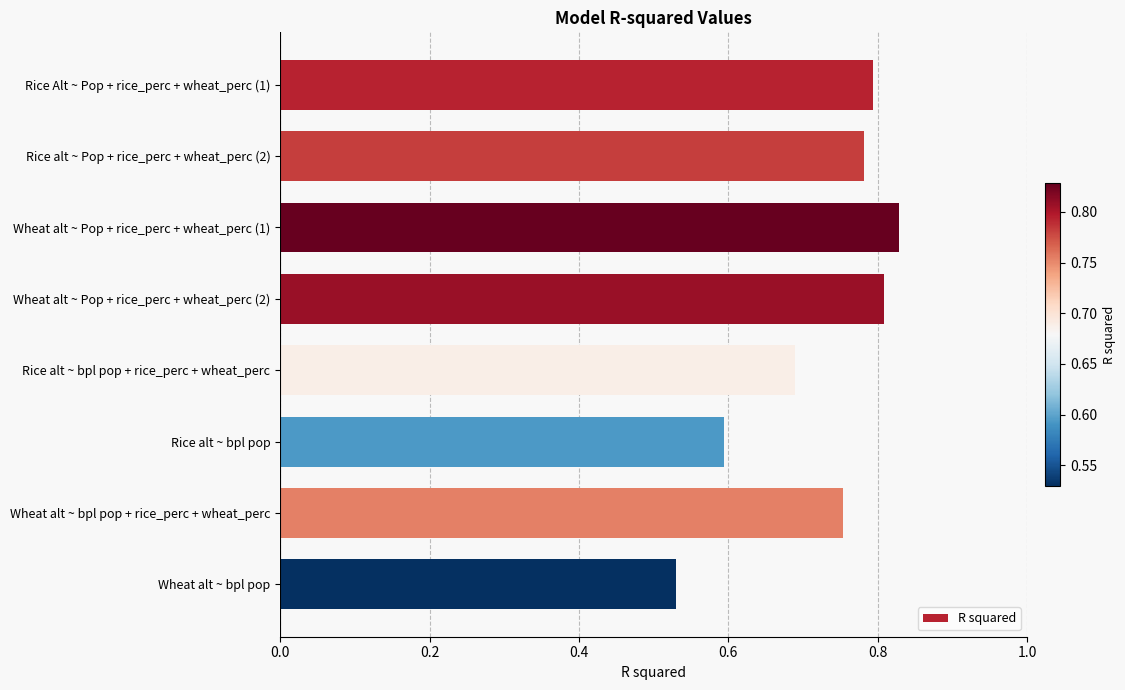

At which label is the value closest to 0?

Wheat alt ~ bpl pop